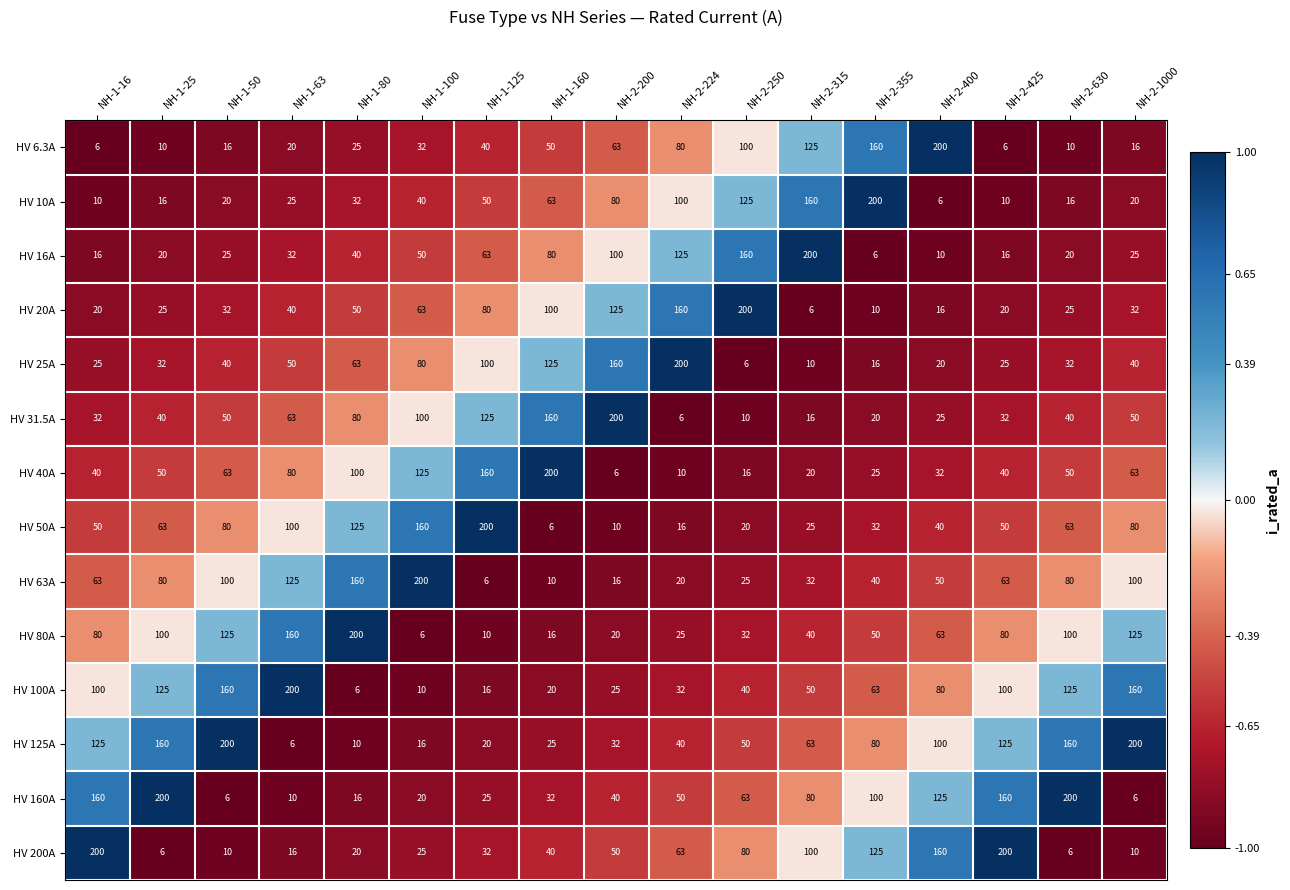

How many distinct data groups are displayed?

14